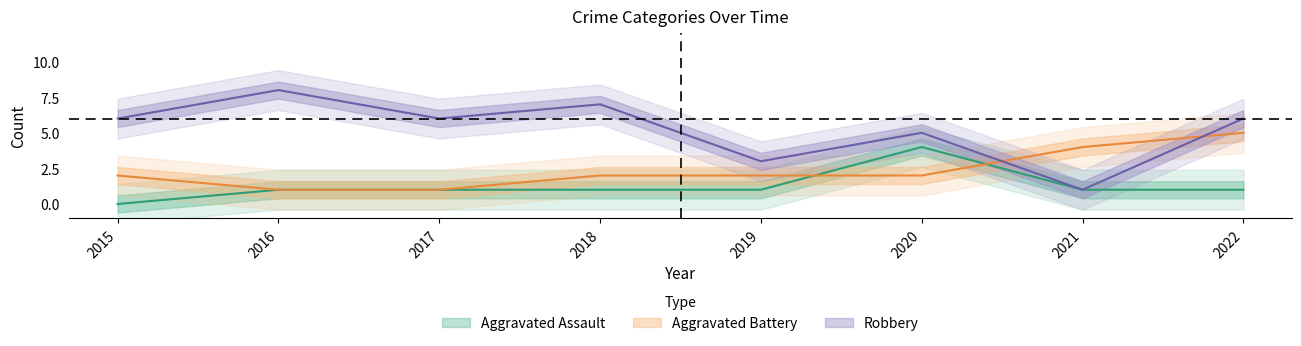

What is the maximum value shown in the chart?

8